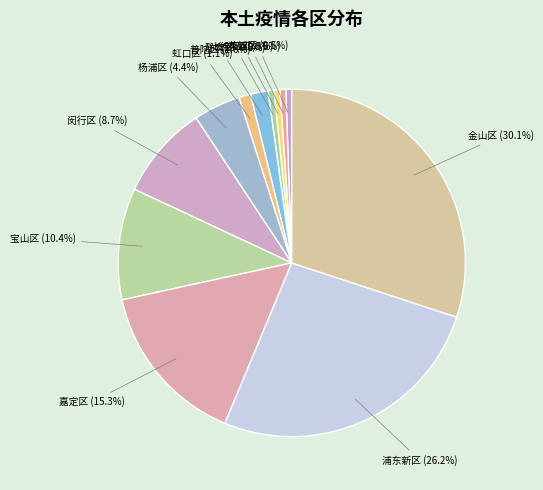

Which slice is the largest?

金山区